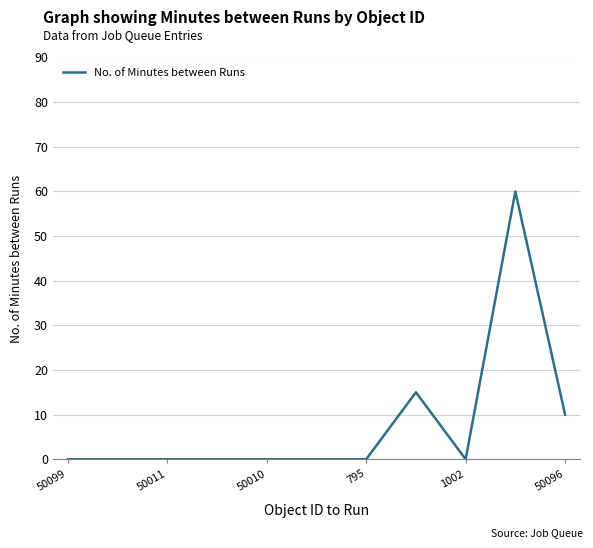

What is the difference between the maximum and minimum values?

60